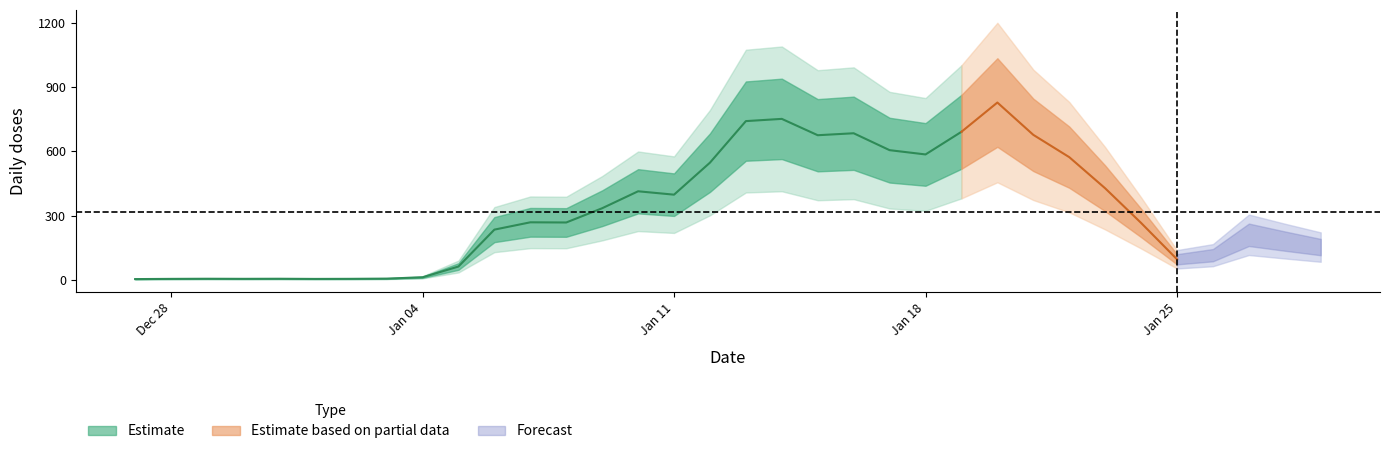

True or false: Celkem and 80+ intersect in this chart.

False